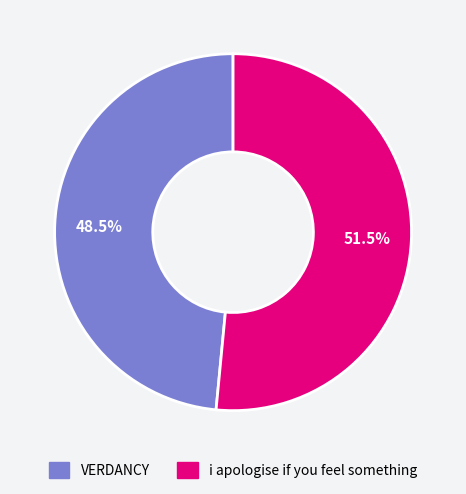

What is the largest slice in the pie chart?

i apologise if you feel something